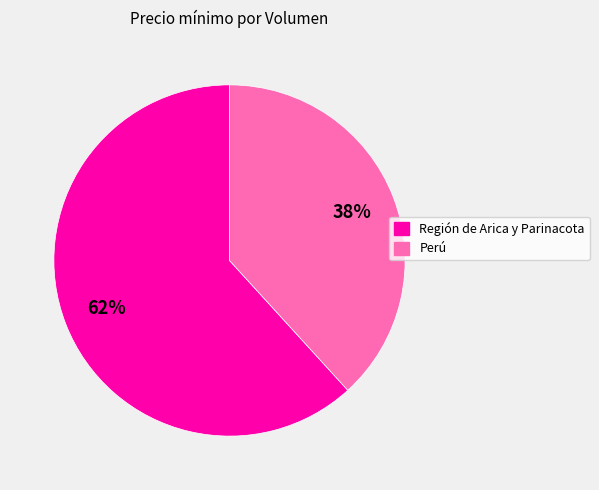

To the nearest percent, what is the average slice percentage?

50%